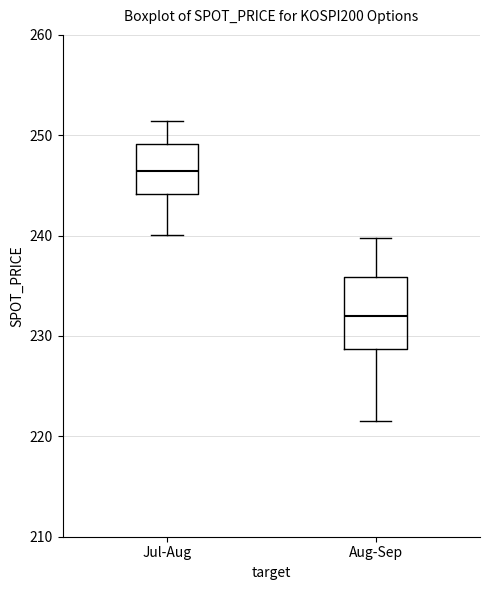

Reading left to right, read every box against the y-axis: the position of its median line, the range the box covers, and the ends of its whiskers. The values are not printed on the chart, so give them approximately, as read against the axis.

Jul-Aug: median 246, box 244 to 249, whiskers 240 to 251
Aug-Sep: median 232, box 229 to 236, whiskers 222 to 240